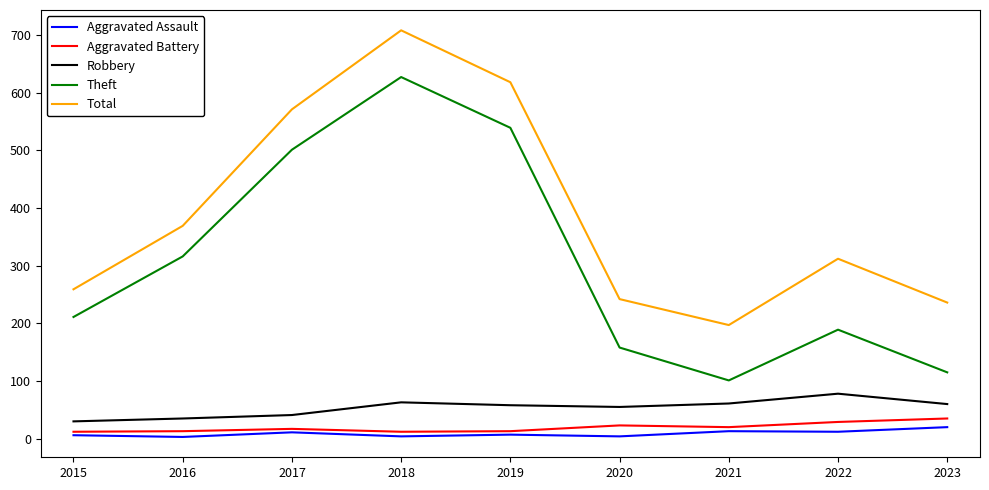

The Total series shows 975 at 2017. True or false?

False